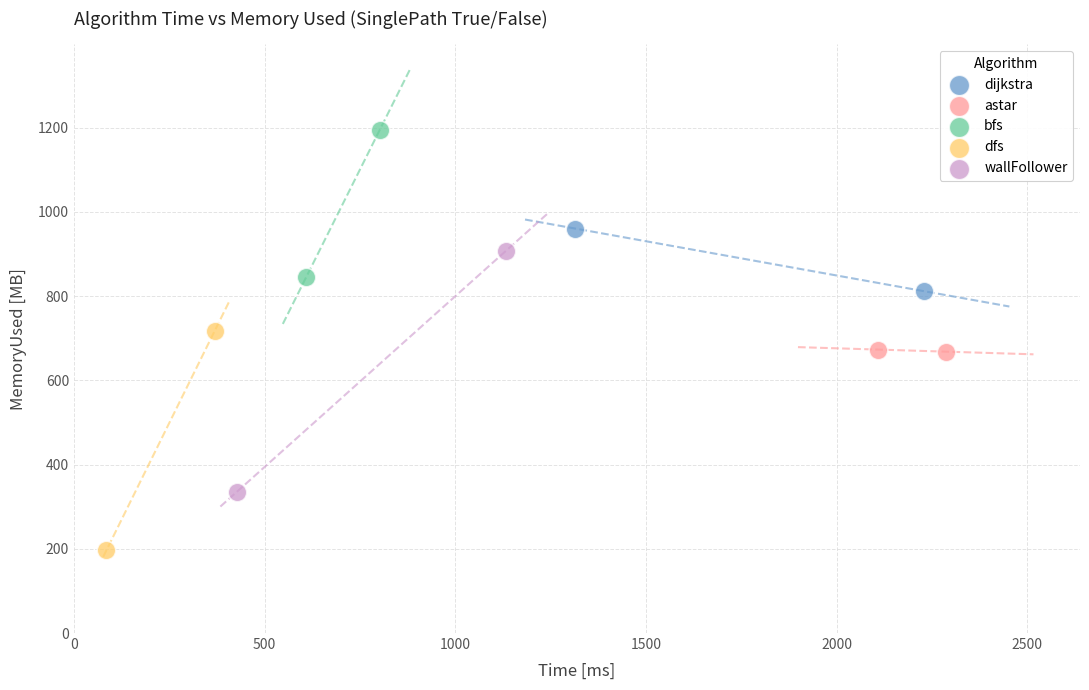

Which series contains the highest Y value?

bfs